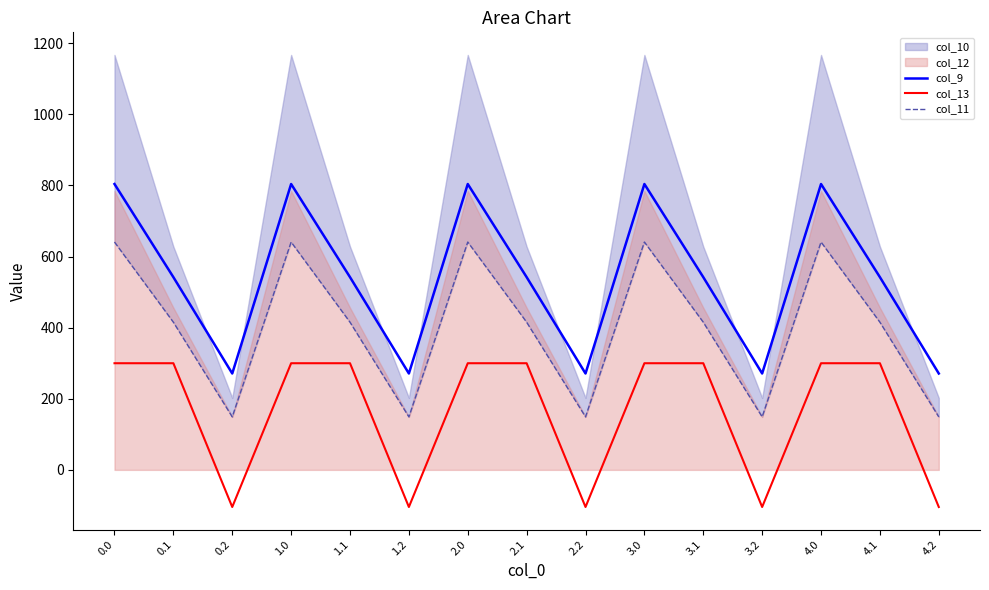

Is the value of col_9 at 0.2 greater than the value of col_13 at 2.2?

Yes